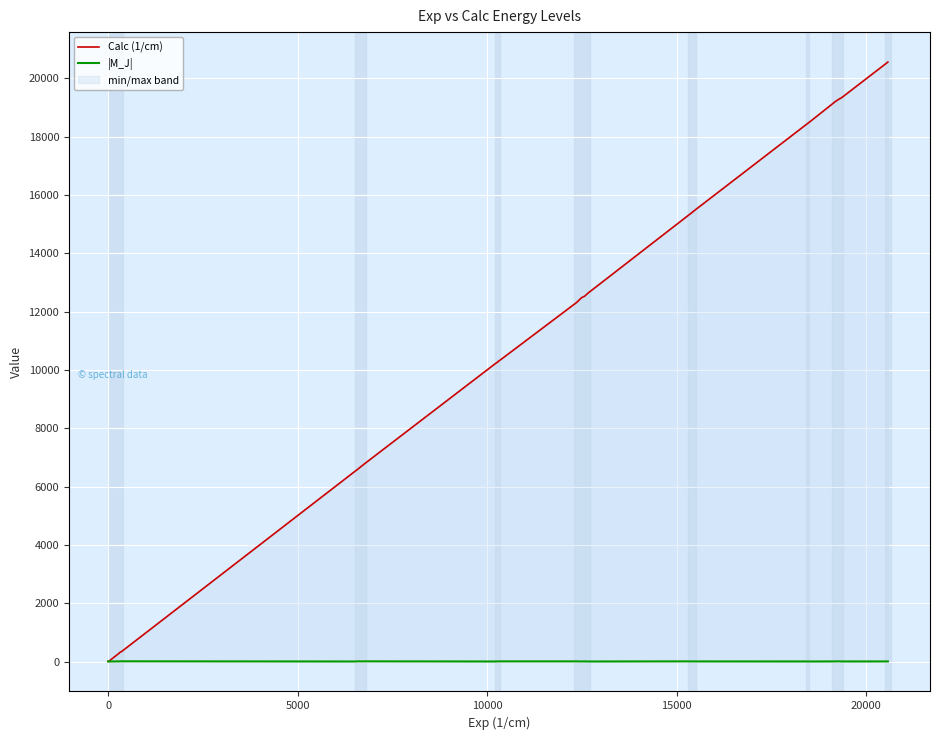

At which label is |M_J| closest to 4?

15000